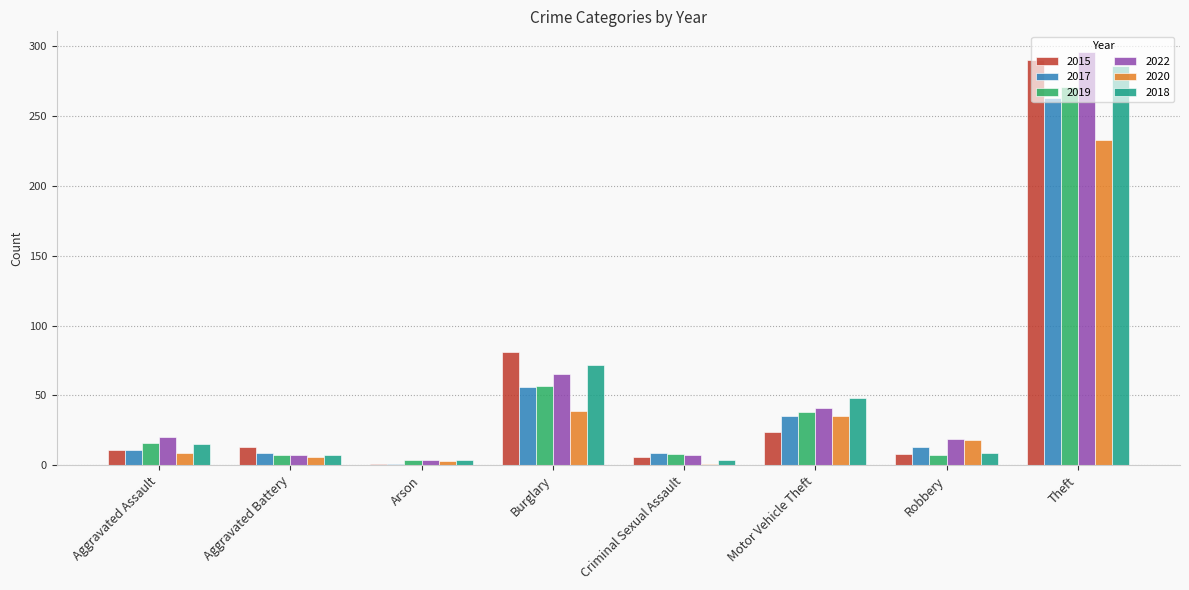

At which category is the sum across all series the highest?

Theft